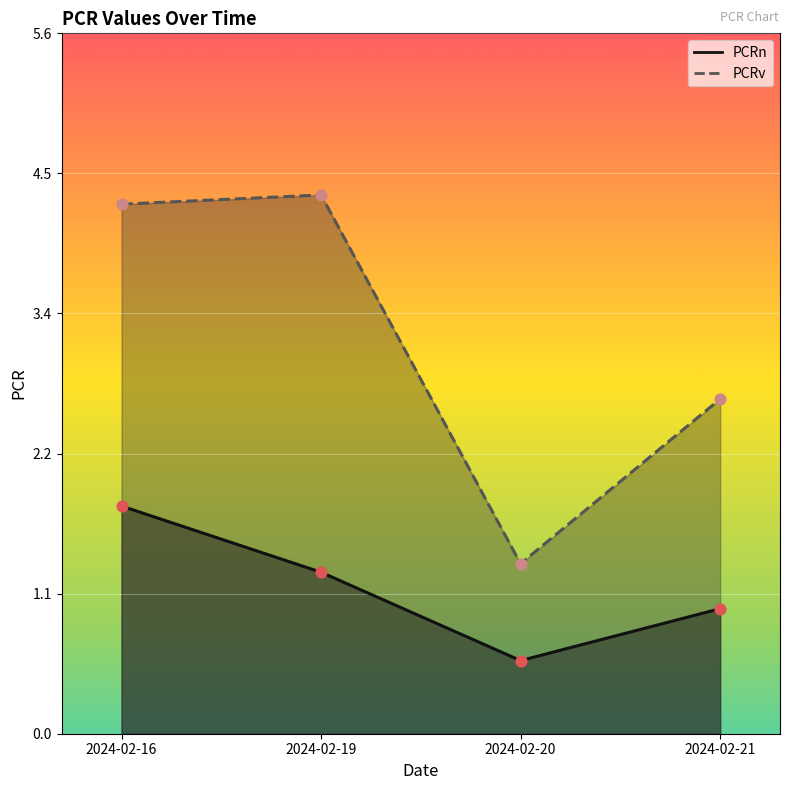

Is the value of PCRv at 2024-02-19 greater than the value of PCRn at 2024-02-21?

Yes